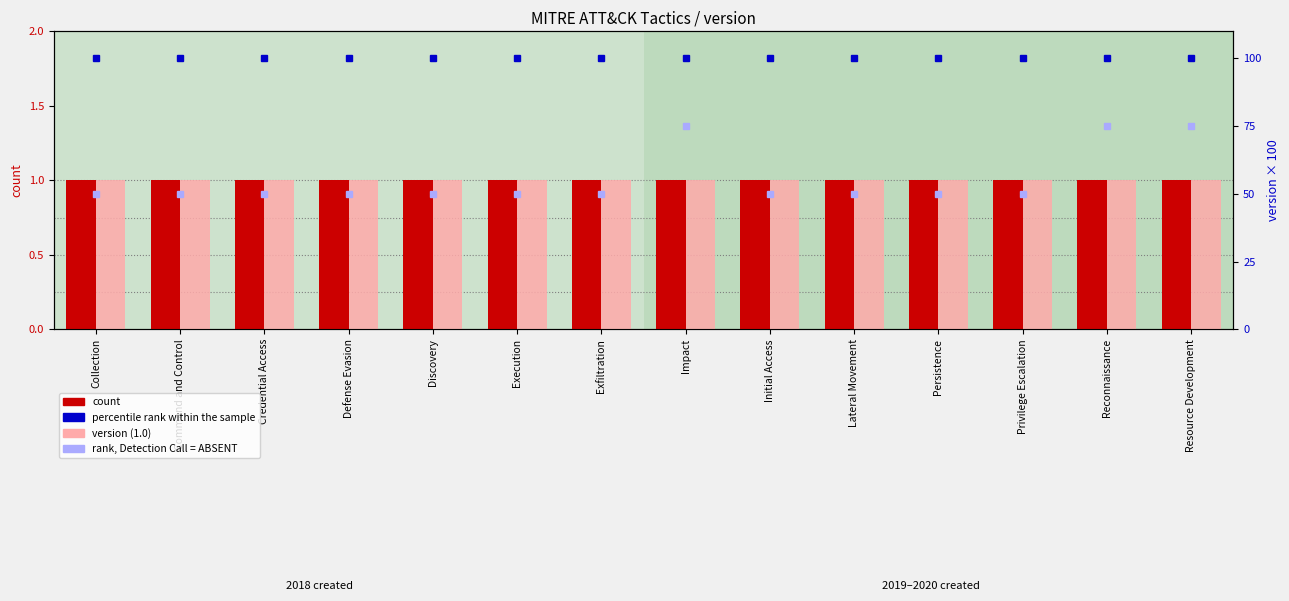

What is the spread (max minus min) of values at Impact?

99